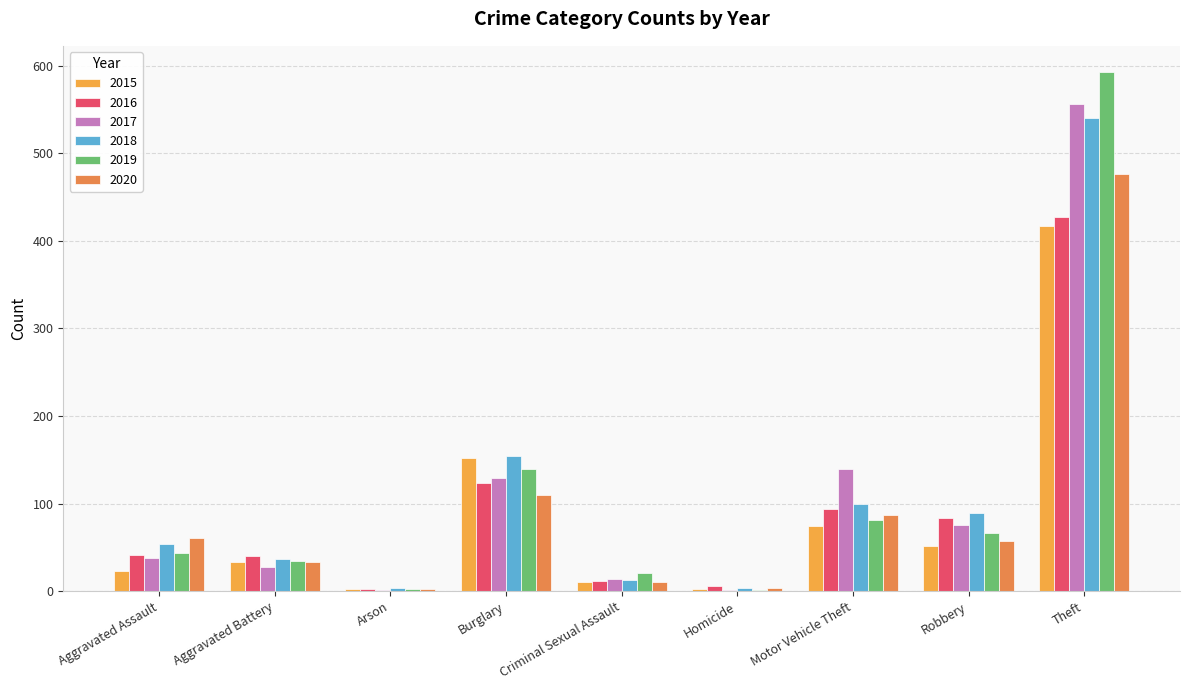

How many groups of bars are there?

9